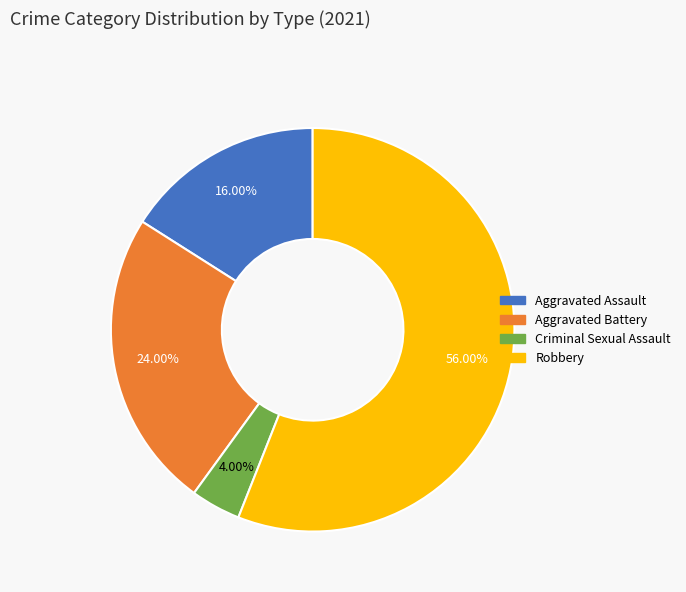

Rank the categories by value from highest to lowest.

Robbery, Aggravated Battery, Aggravated Assault, Criminal Sexual Assault